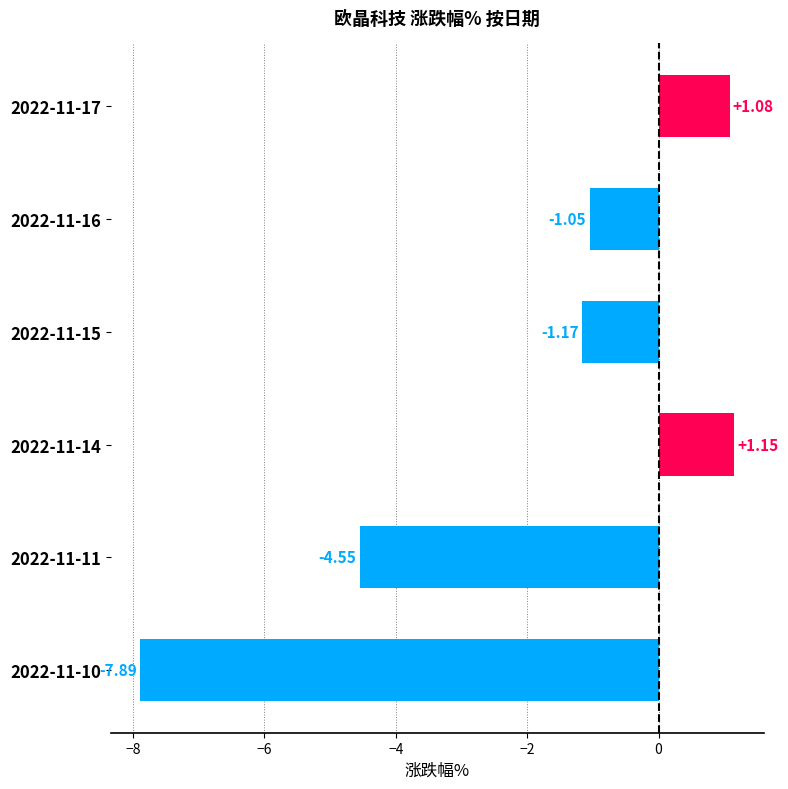

Rank the categories by value from lowest to highest.

2022-11-10, 2022-11-11, 2022-11-15, 2022-11-16, 2022-11-17, 2022-11-14